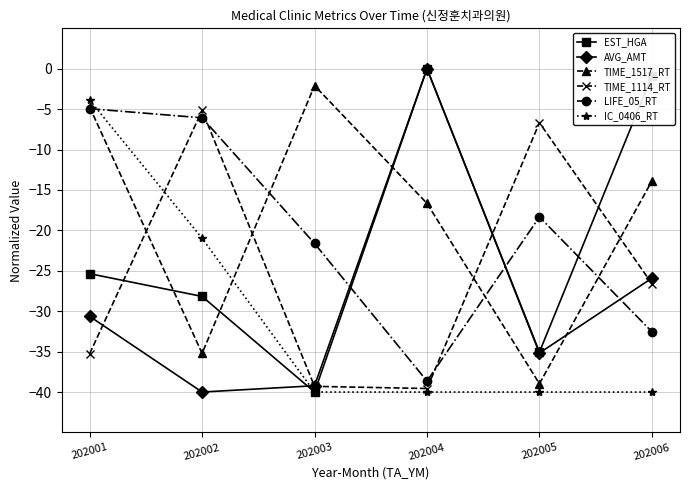

Reading left to right, what are all the values shown in this chart?

EST_HGA: 202001=-25.4	202002=-28.2	202003=-40.0	202004=0.0	202005=-35.1	202006=-0.9
AVG_AMT: 202001=-30.6	202002=-40.0	202003=-39.2	202004=0.0	202005=-35.2	202006=-25.9
TIME_1517_RT: 202001=-4.7	202002=-35.2	202003=-2.1	202004=-16.7	202005=-39.0	202006=-13.9
TIME_1114_RT: 202001=-35.3	202002=-5.2	202003=-39.3	202004=-39.6	202005=-6.7	202006=-26.6
LIFE_05_RT: 202001=-4.9	202002=-6.1	202003=-21.6	202004=-38.6	202005=-18.3	202006=-32.5
IC_0406_RT: 202001=-3.9	202002=-21.0	202003=-40.0	202004=-40.0	202005=-40.0	202006=-40.0